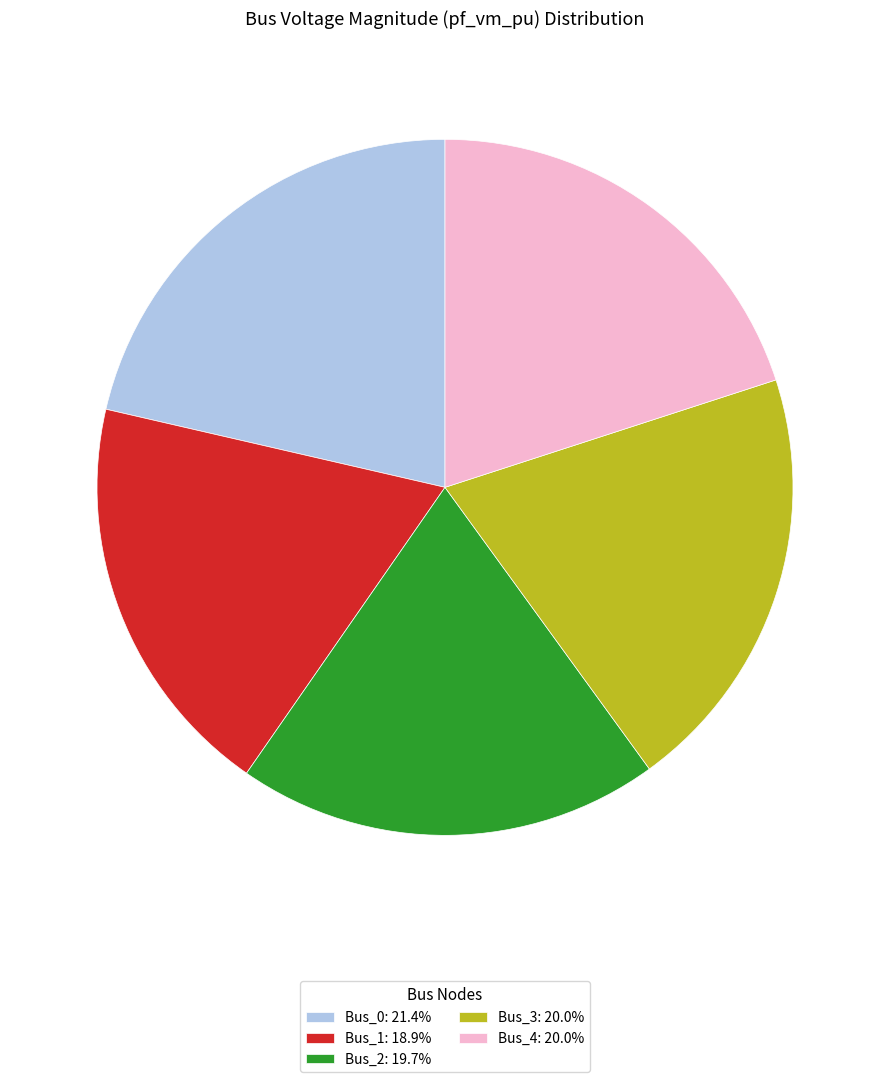

Is there a majority slice in this chart?

No